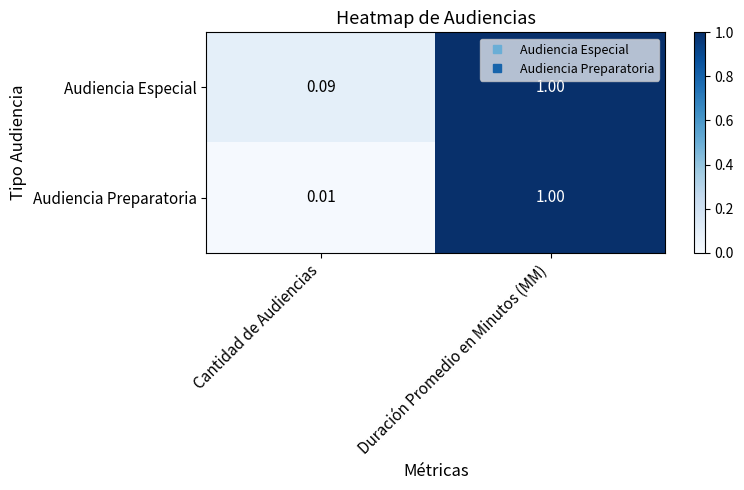

Count the number of categories in the chart.

2